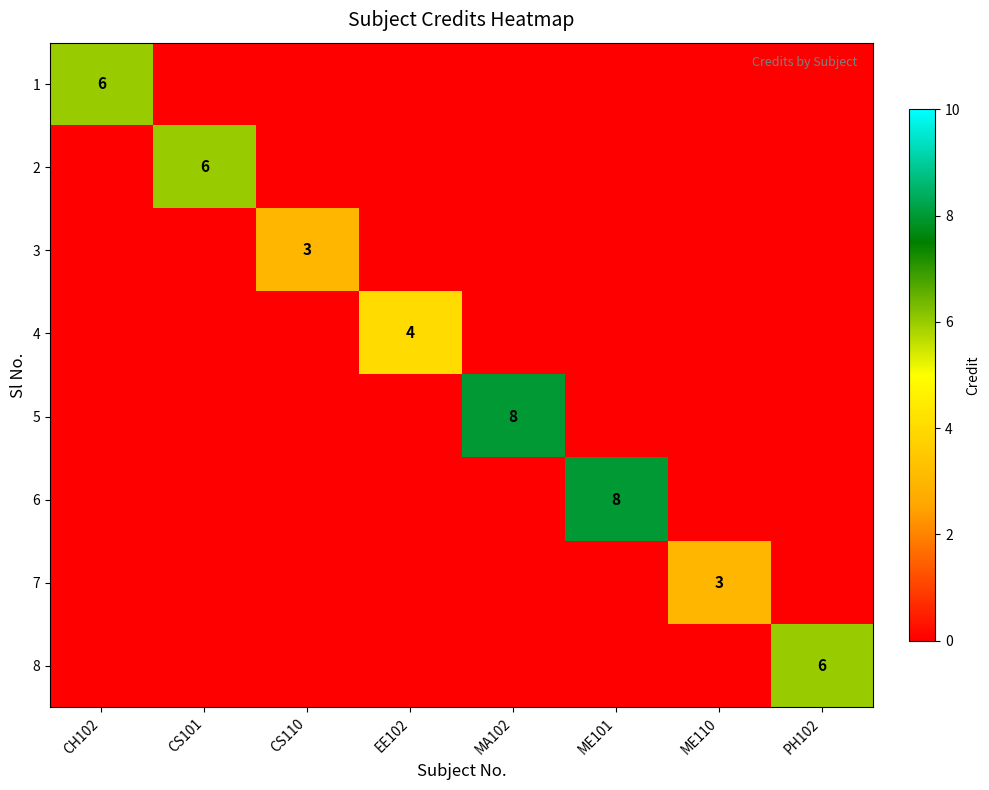

Which label corresponds to the largest value in the chart?

MA102